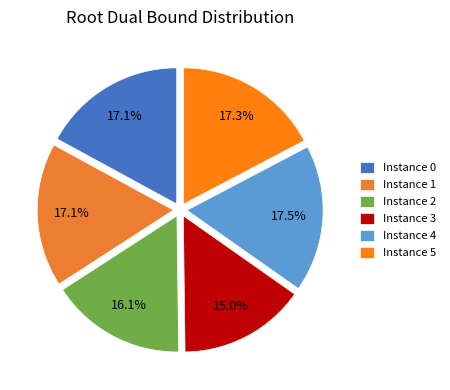

How many segments does this pie chart have?

6